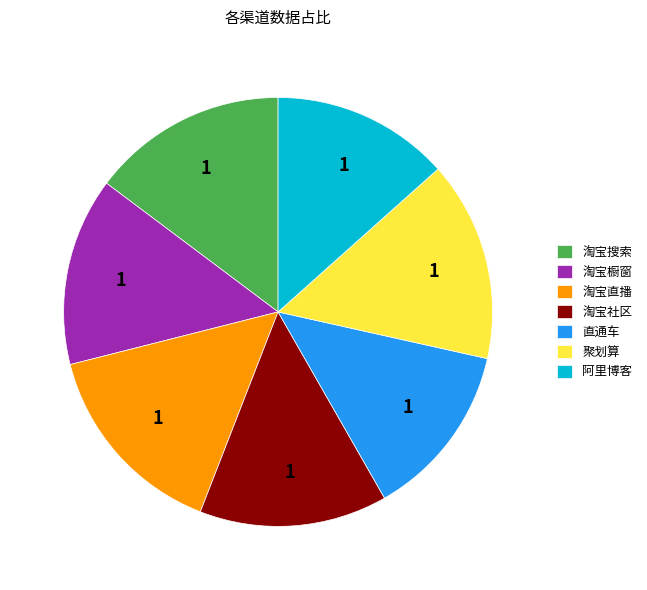

The 阿里博客 slice represents 13% of the pie. True or false?

True